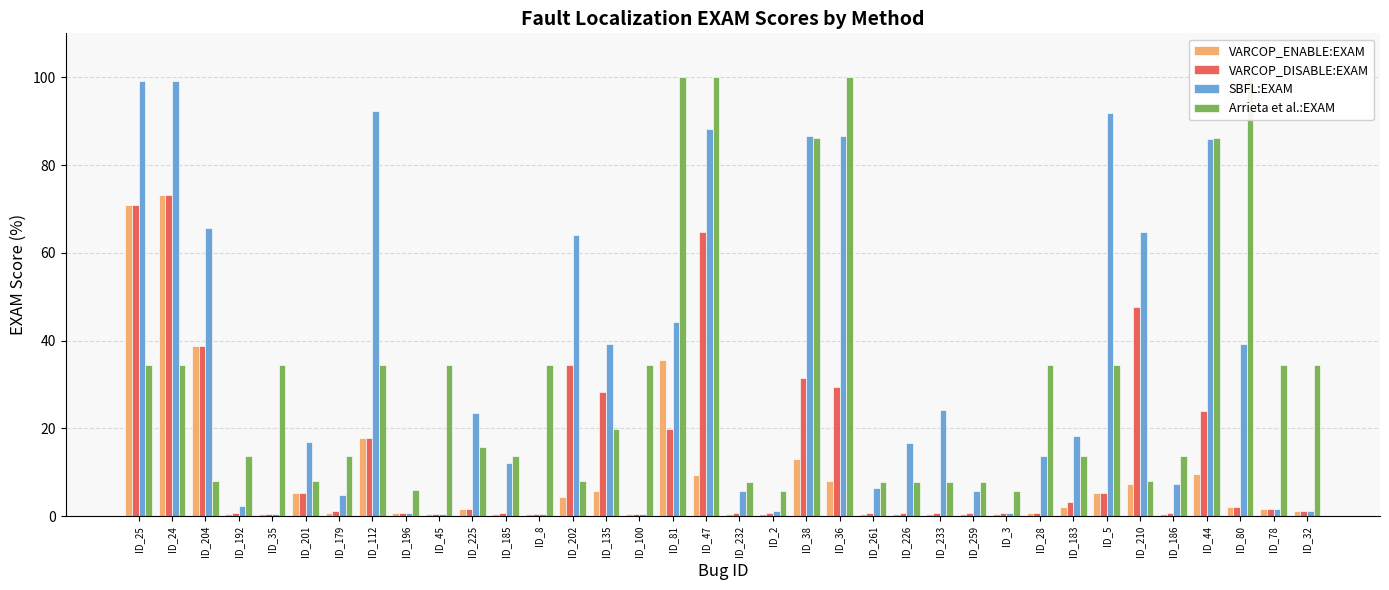

What is the difference between the SBFL:EXAM values at ID_24 and ID_100?

98.8